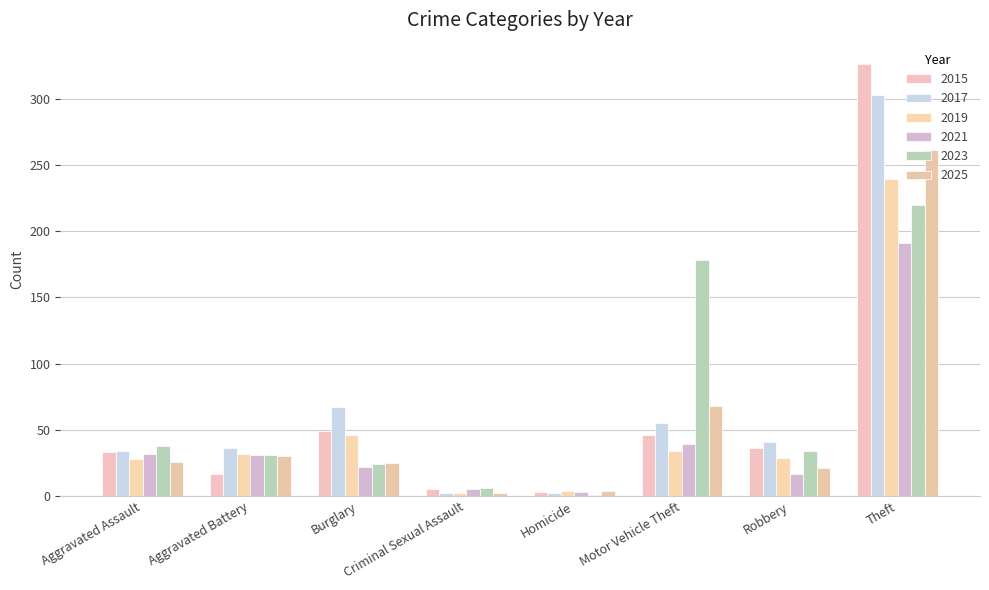

What is the difference between the second highest and minimum values in the 2025 series?

66